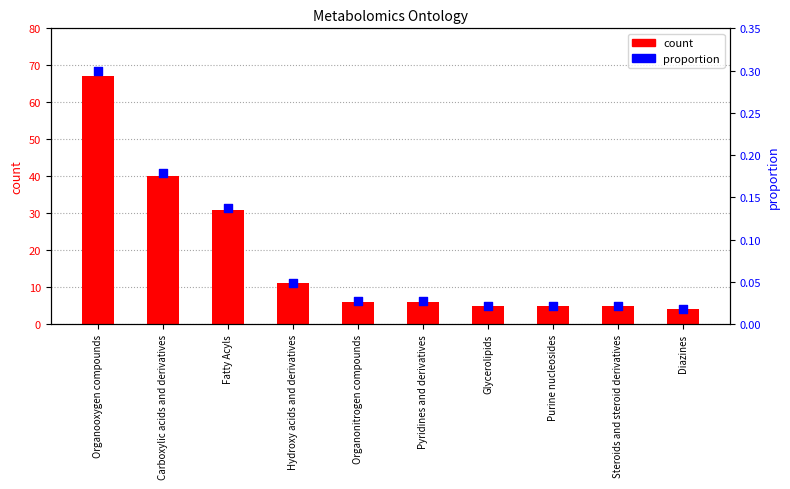

At how many categories does at least one series exceed 51?

1